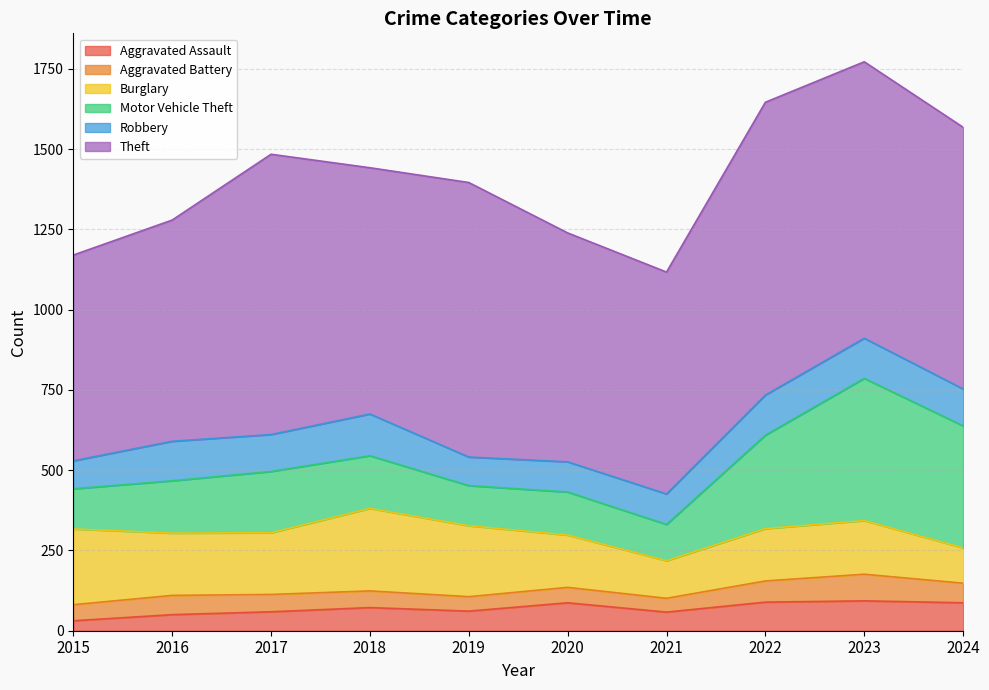

What is the difference between the second highest and second lowest values in the Burglary series?

119